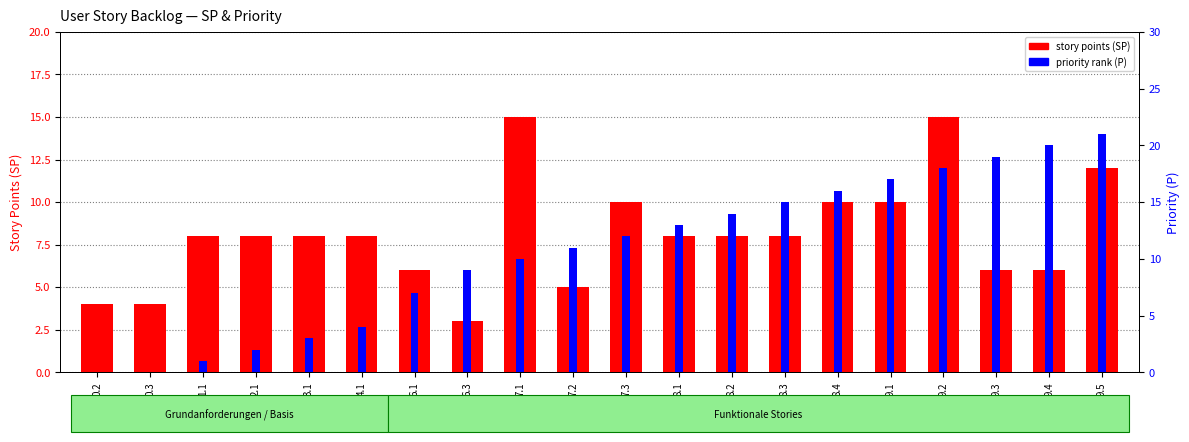

What is the approximate value of story points (SP) at 1.1?

8